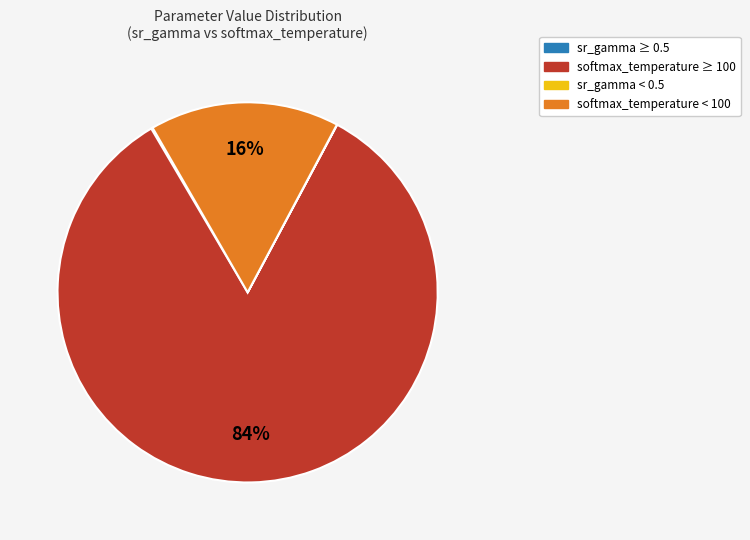

To the nearest percent, what is the average slice percentage?

25%